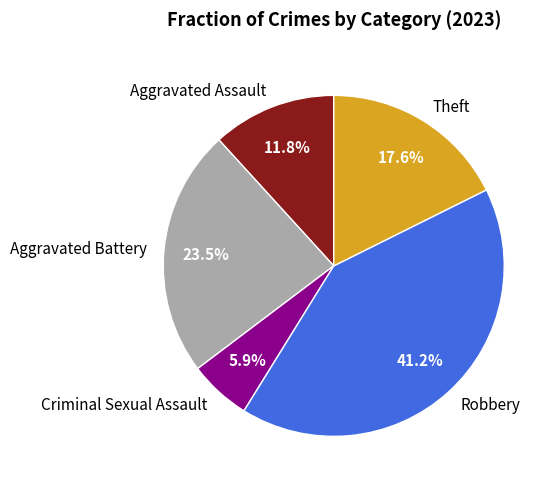

To the nearest percent, what is the difference between the largest and smallest slice percentages?

35%